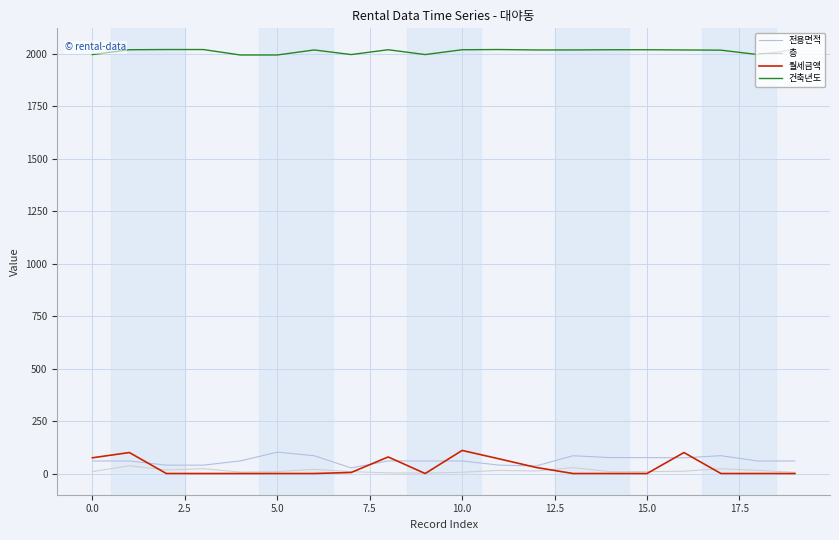

How many lines are shown in the chart?

4